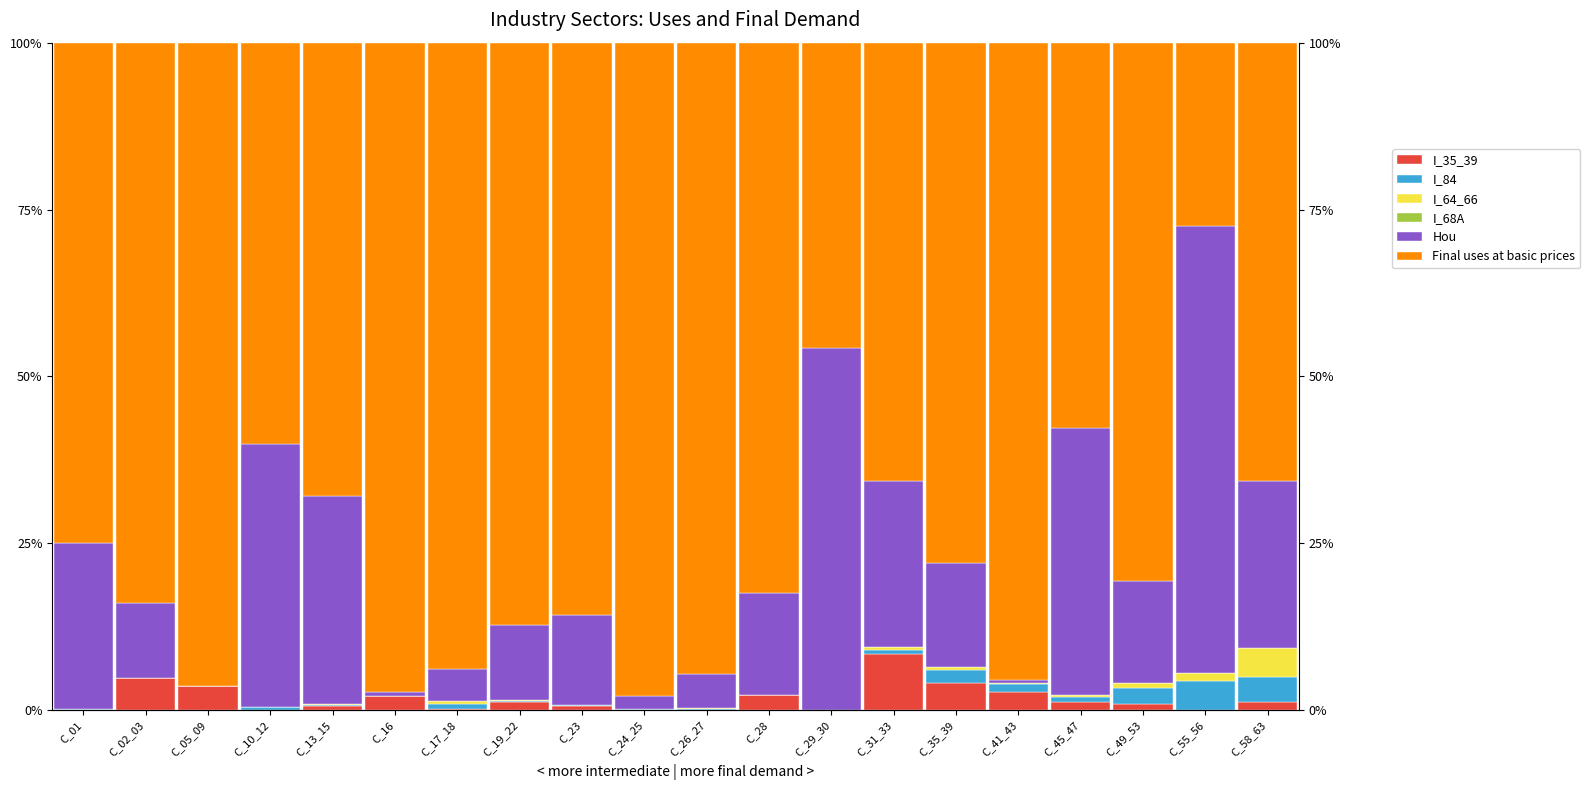

How many distinct data groups are displayed?

6